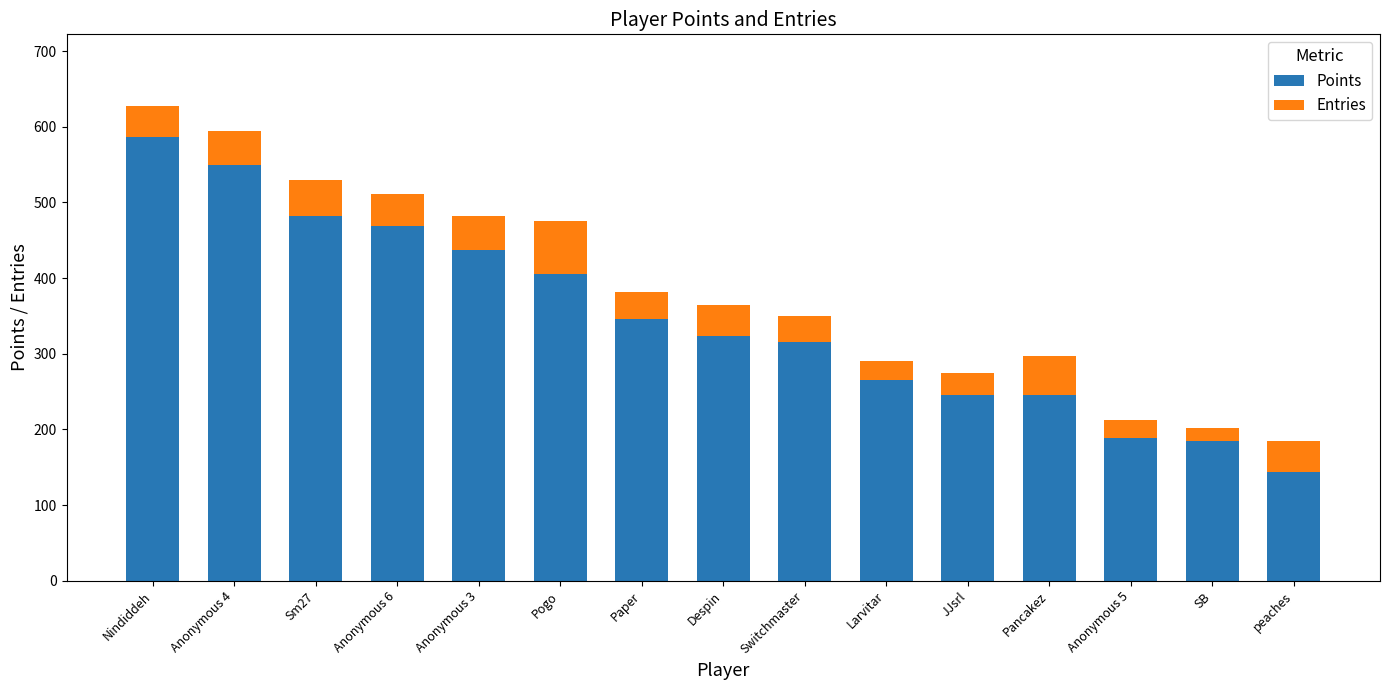

Is it true that Points equals 482 at Sm27?

True